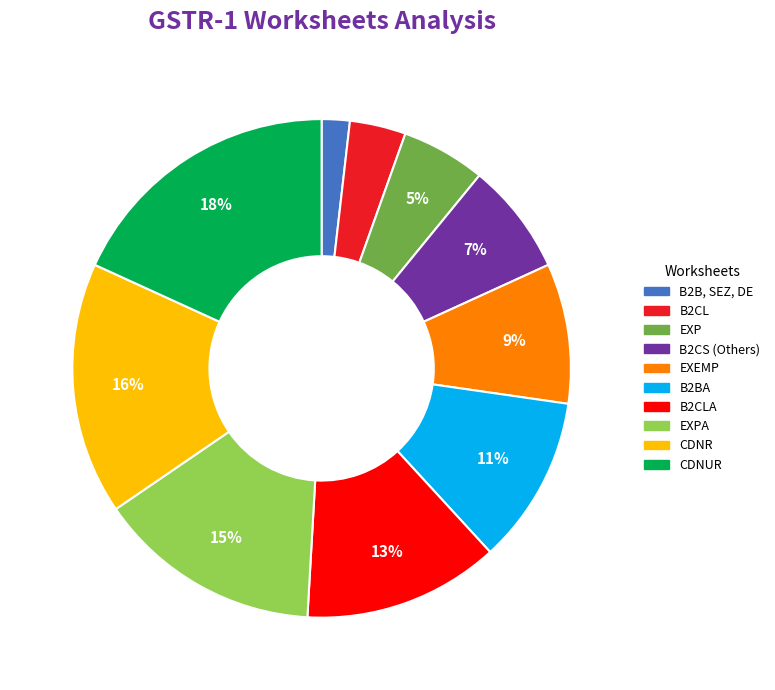

How many segments does this pie chart have?

10